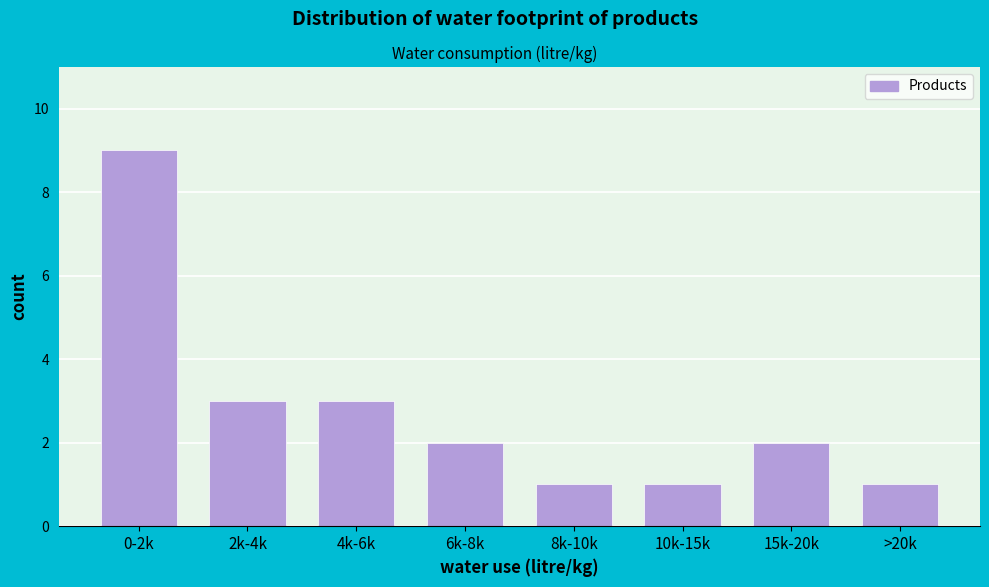

Reading left to right, what are all the values shown in this chart?

9	3	3	2	1	1	2	1